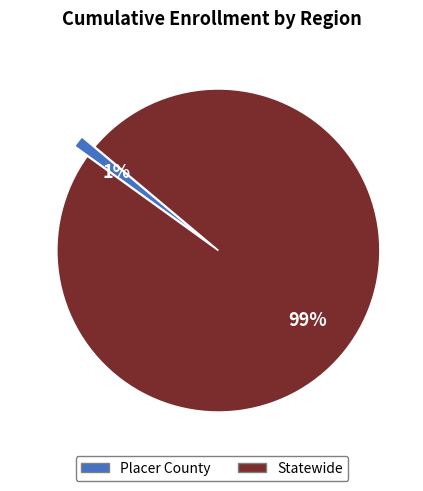

Which category has the smallest portion of the pie?

Placer County